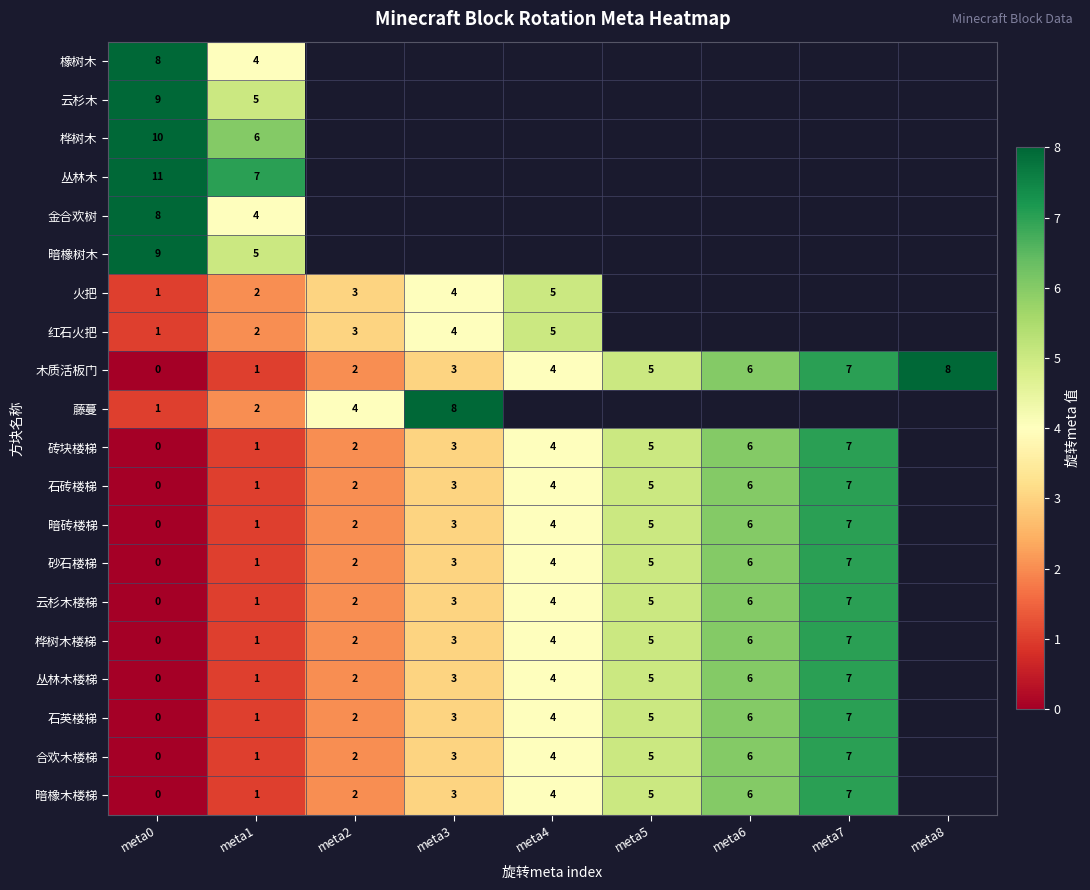

The 暗橡木楼梯 series shows 2 at meta2. True or false?

True